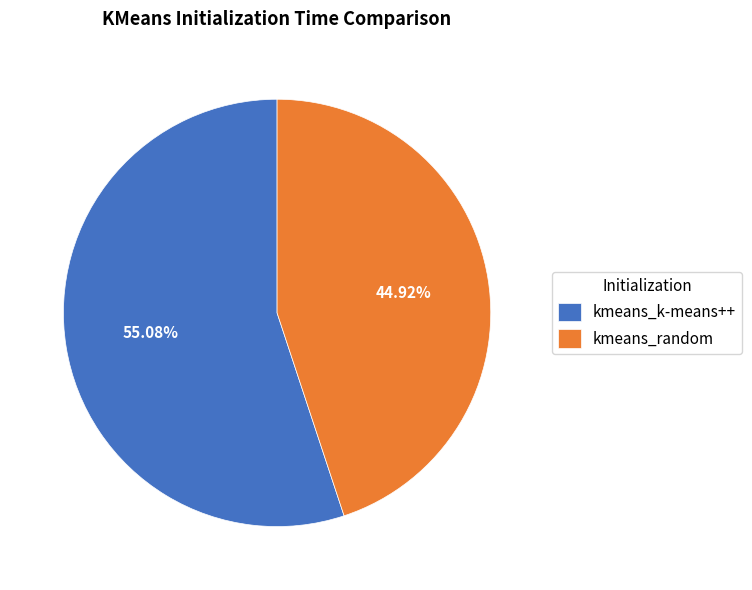

Is there any slice that represents more than half of the pie?

Yes